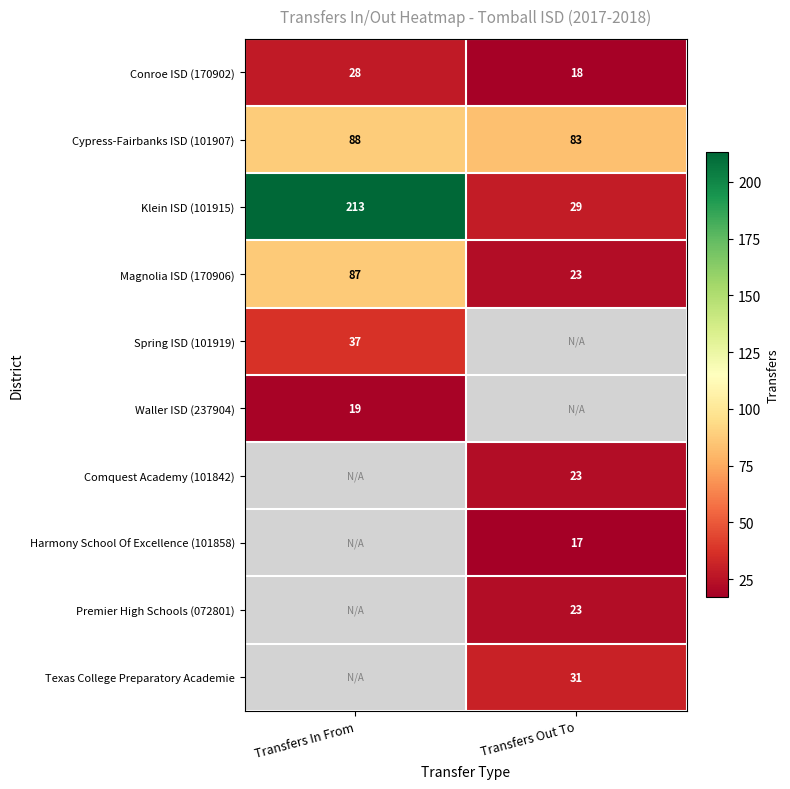

The Premier High Schools (072801) series shows 23 at Transfers Out To. True or false?

True